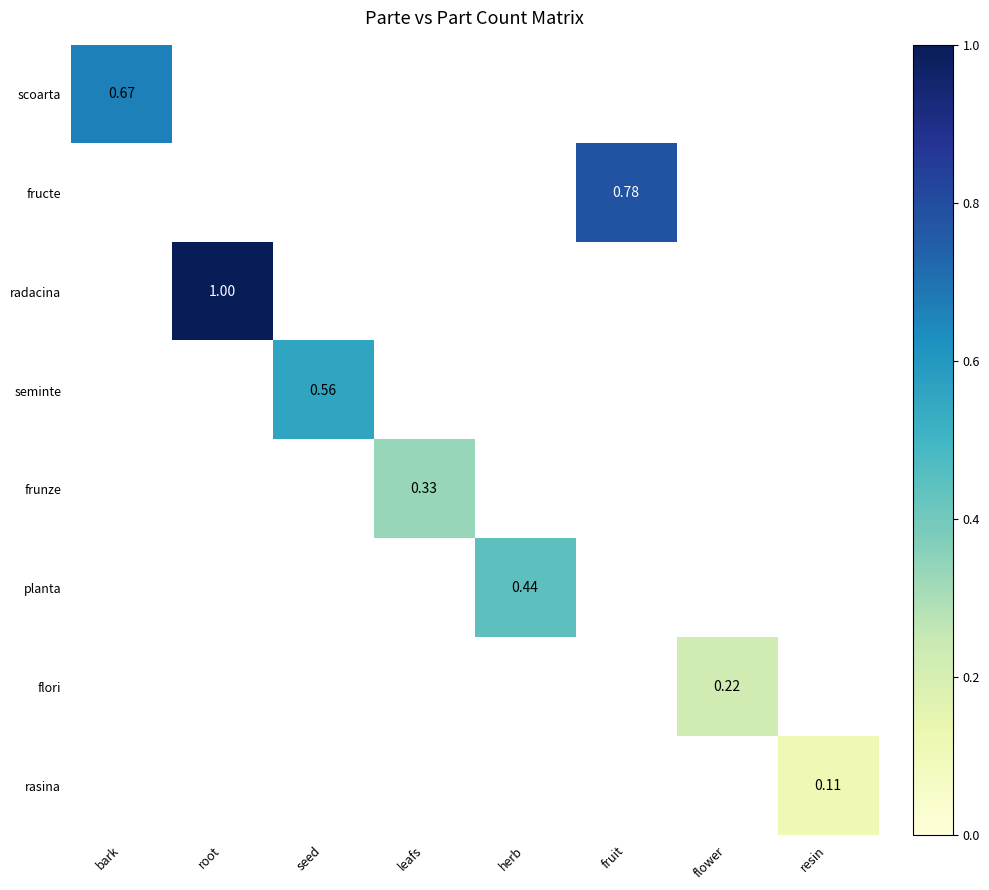

Is the value of frunze at flower greater than the value of flori at bark?

No